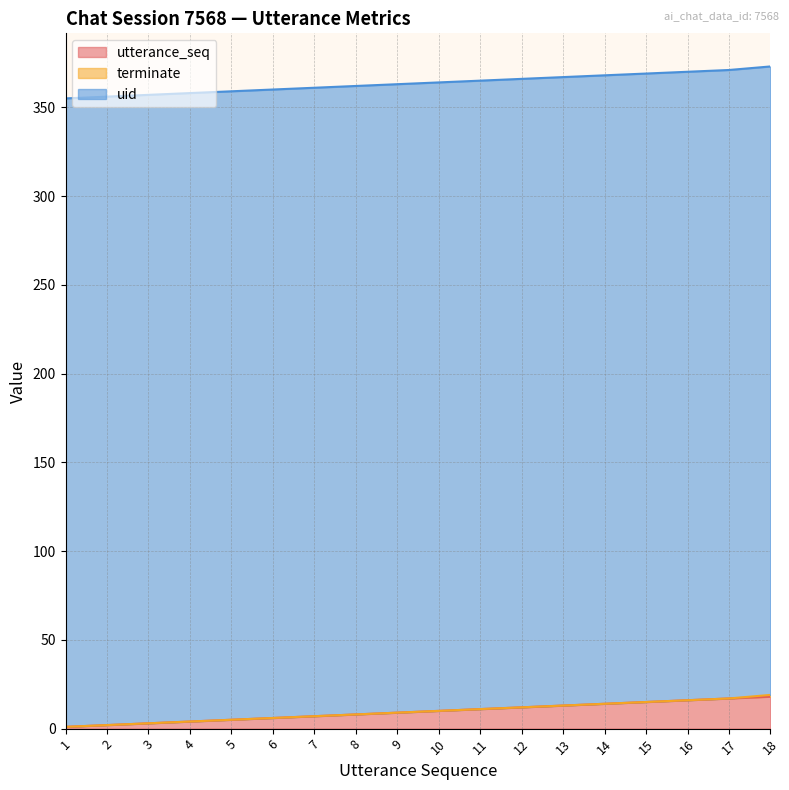

Rank the series by their maximum value, from highest to lowest.

uid, utterance_seq, terminate